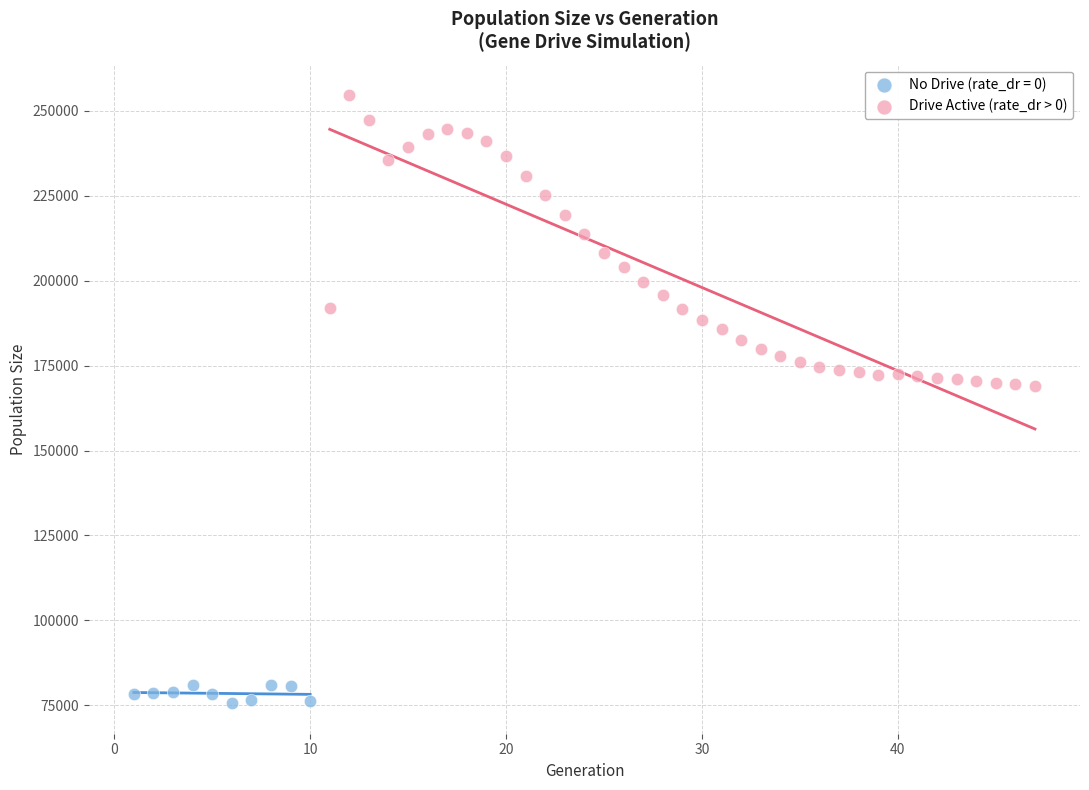

Which series reaches the maximum Y coordinate?

Drive Active (rate_dr > 0)